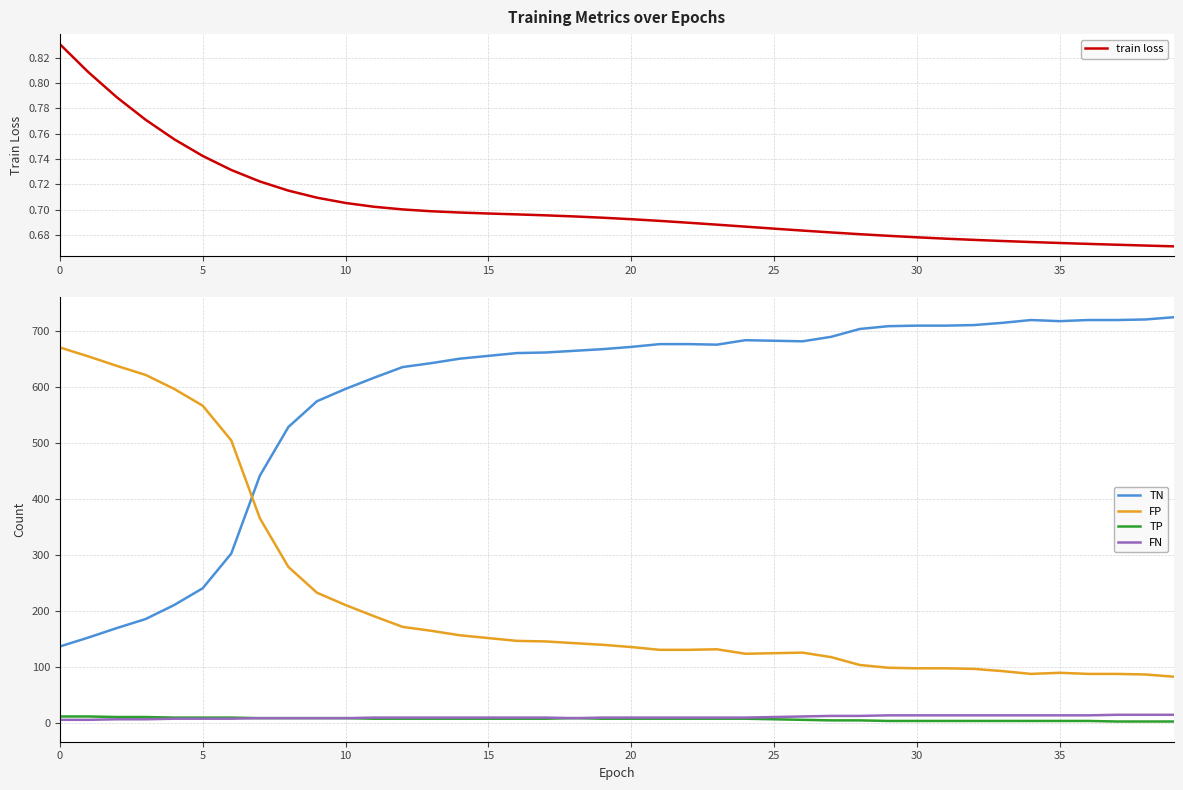

What is the lowest value of the train loss series?

0.7